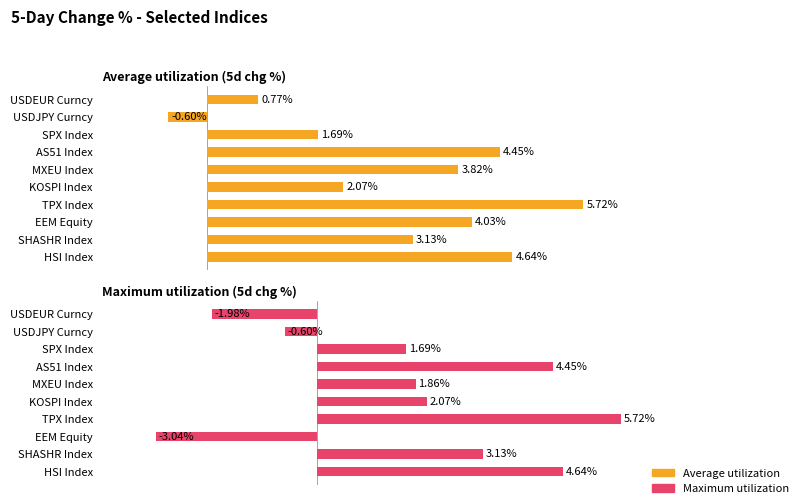

Which series has the largest range (max minus min)?

Maximum utilization